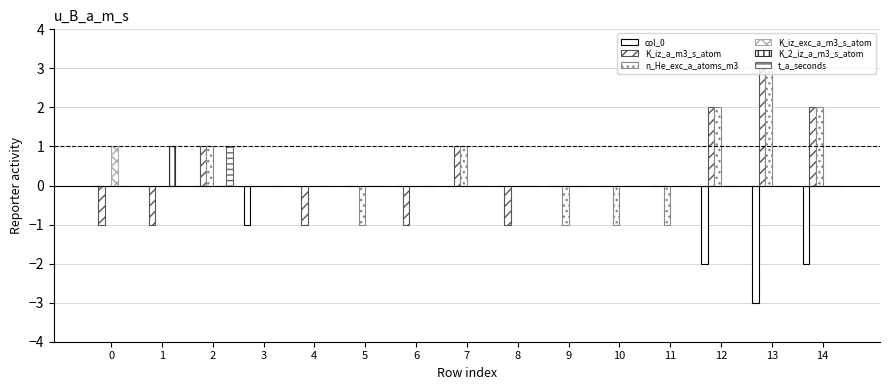

Reading left to right, transcribe all the data shown in this chart.

col_0: 0=0	1=0	2=0	3=-1	4=0	5=0	6=0	7=0	8=0	9=0	10=0	11=0	12=-2	13=-3	14=-2
K_iz_a_m3_s_atom: 0=-1	1=-1	2=1	3=0	4=-1	5=0	6=-1	7=1	8=-1	9=0	10=0	11=0	12=2	13=3	14=2
n_He_exc_a_atoms_m3: 0=0	1=0	2=1	3=0	4=0	5=-1	6=0	7=1	8=0	9=-1	10=-1	11=-1	12=2	13=3	14=2
K_iz_exc_a_m3_s_atom: 0=1	1=0	2=0	3=0	4=0	5=0	6=0	7=0	8=0	9=0	10=0	11=0	12=0	13=0	14=0
K_2_iz_a_m3_s_atom: 0=0	1=1	2=0	3=0	4=0	5=0	6=0	7=0	8=0	9=0	10=0	11=0	12=0	13=0	14=0
t_a_seconds: 0=0	1=0	2=1	3=0	4=0	5=0	6=0	7=0	8=0	9=0	10=0	11=0	12=0	13=0	14=0